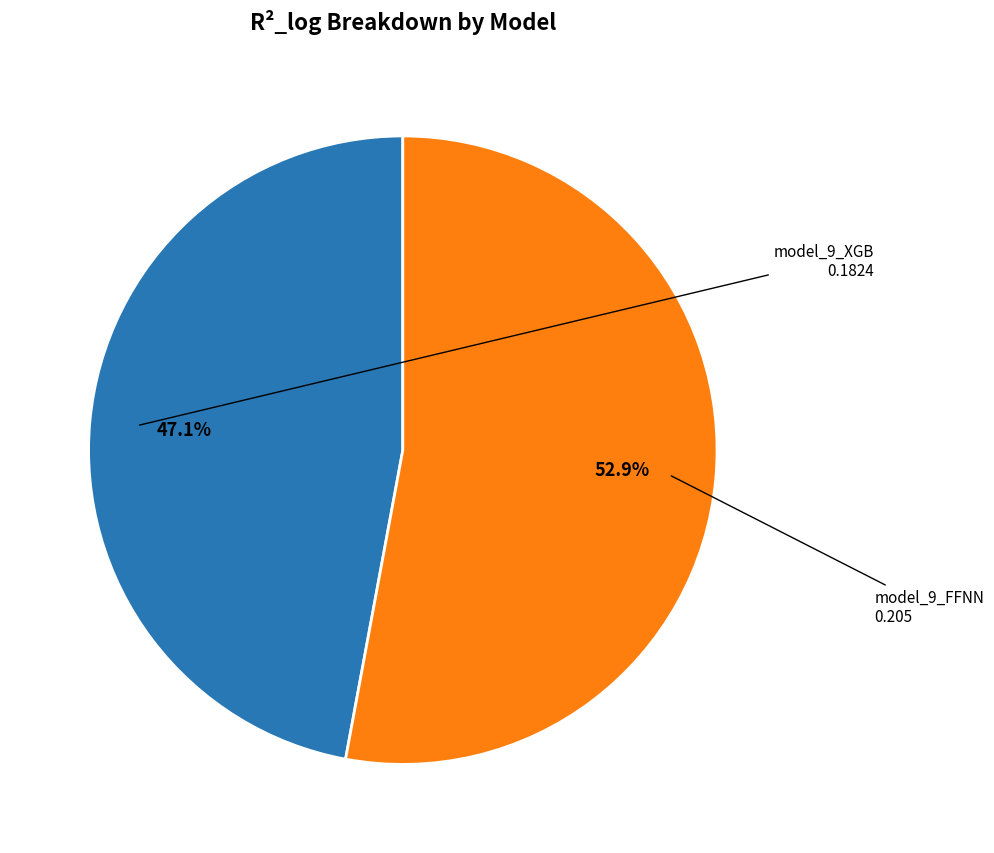

Does any single category account for the majority?

Yes